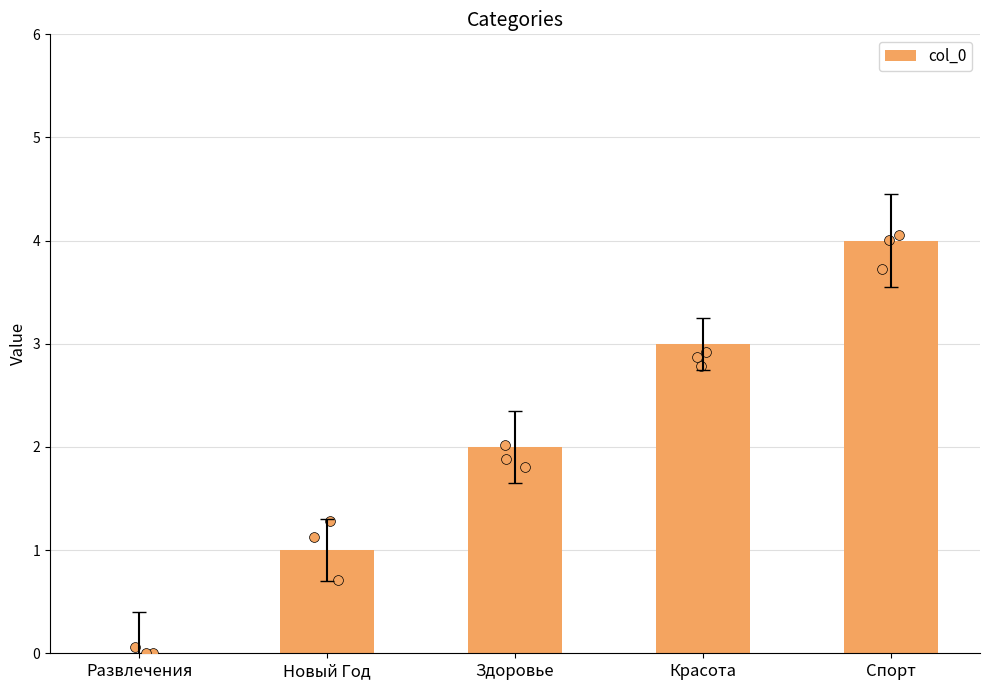

Between Развлечения and Здоровье, which is larger?

Здоровье